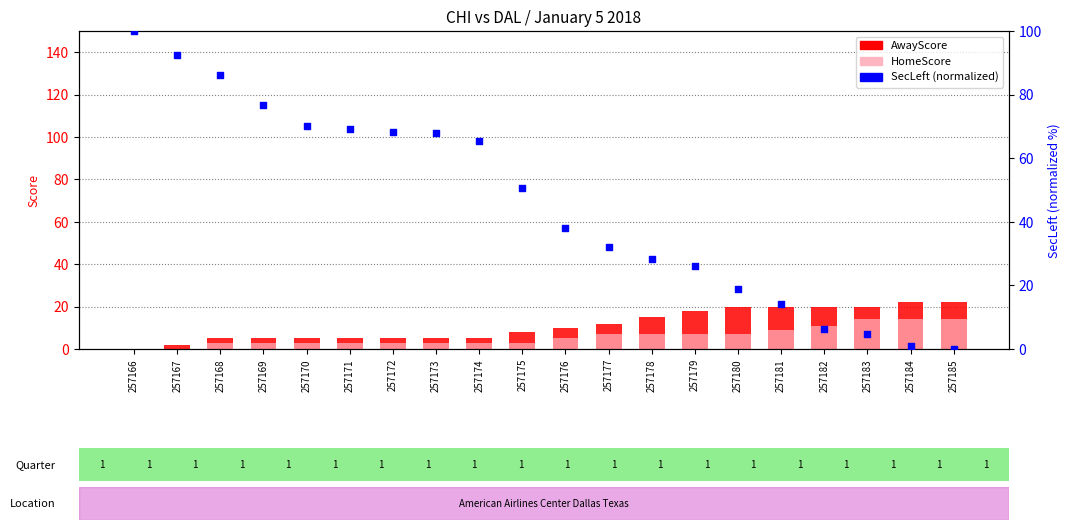

Which series contains the lowest Y value?

AwayScore